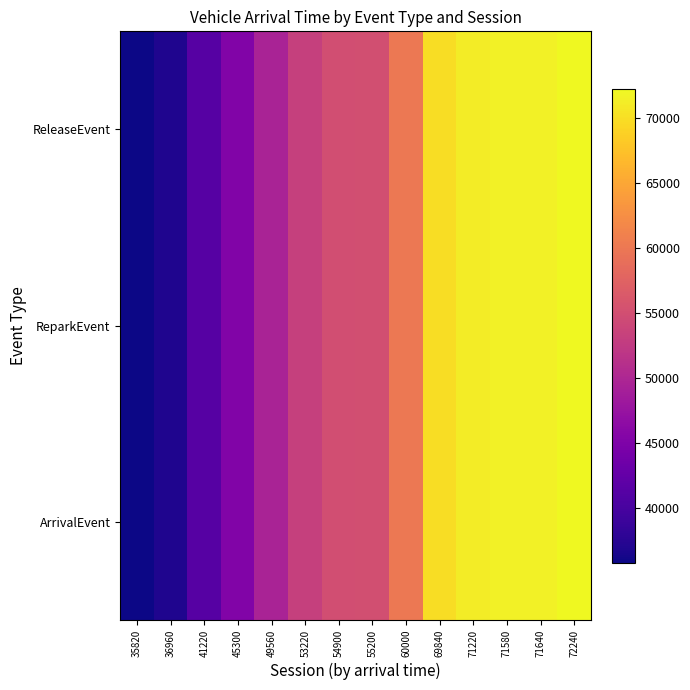

Count the number of data series in this chart.

3